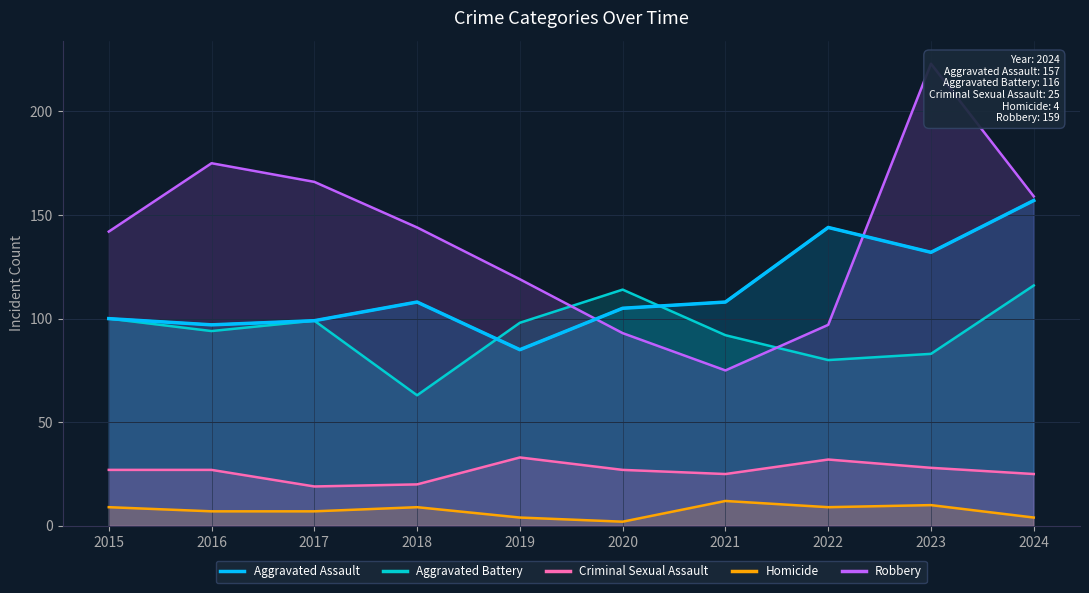

Between 2018 and 2017, which is larger?

2018